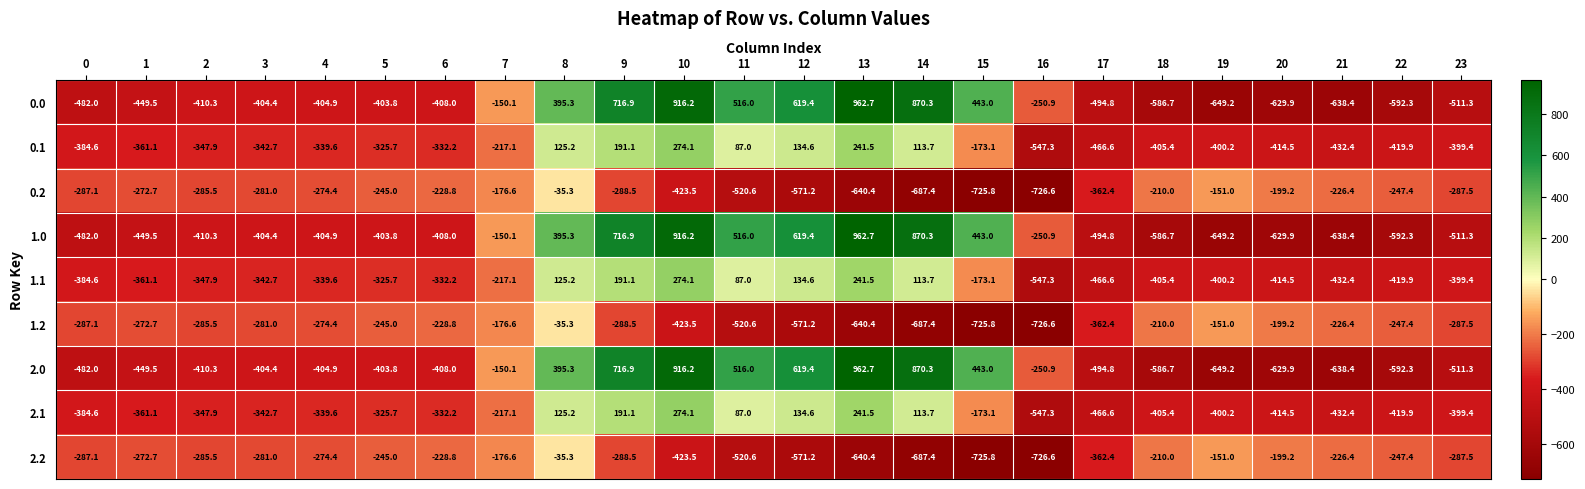

At which category is the sum across all series the highest?

10